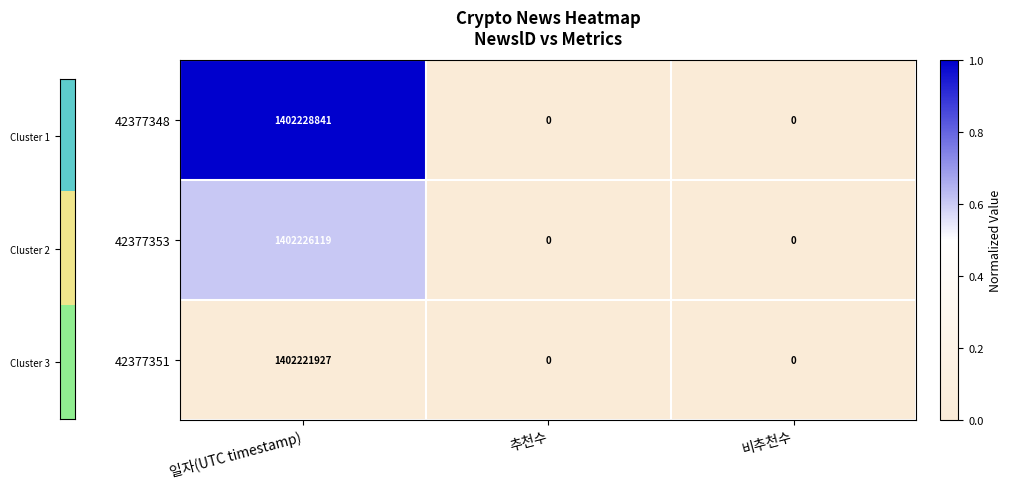

Which label corresponds to the largest value in the chart?

일자(UTC timestamp)